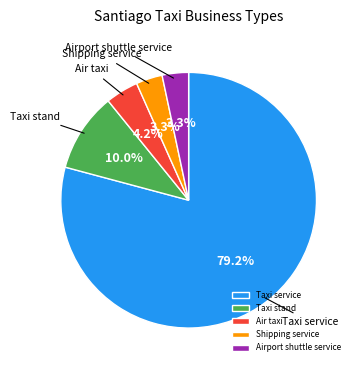

What percentage is the Taxi service slice, to the nearest percent?

79%